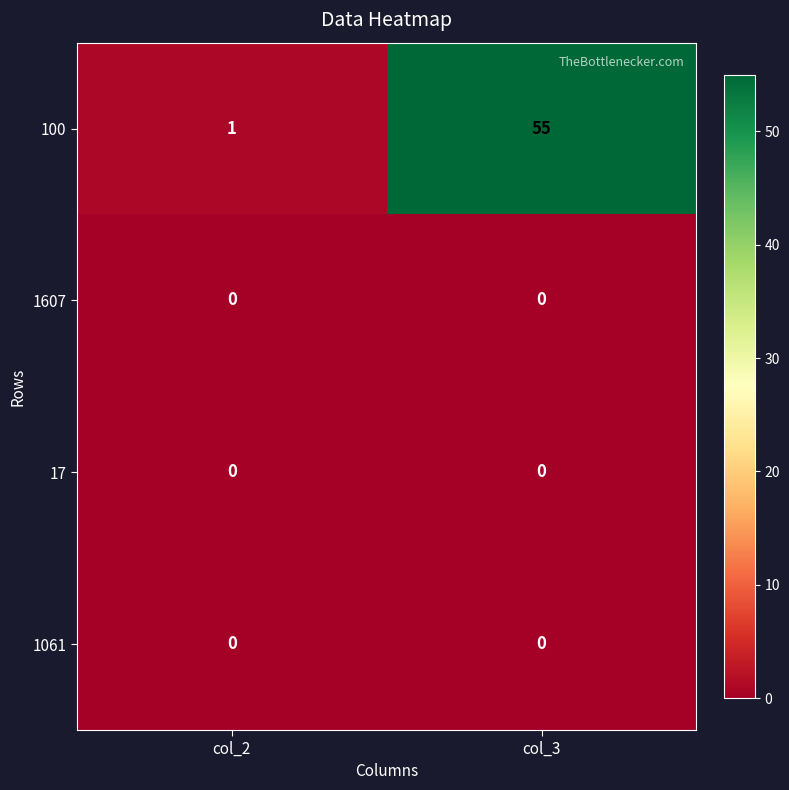

Is it true that 1607 equals 0 at col_3?

True